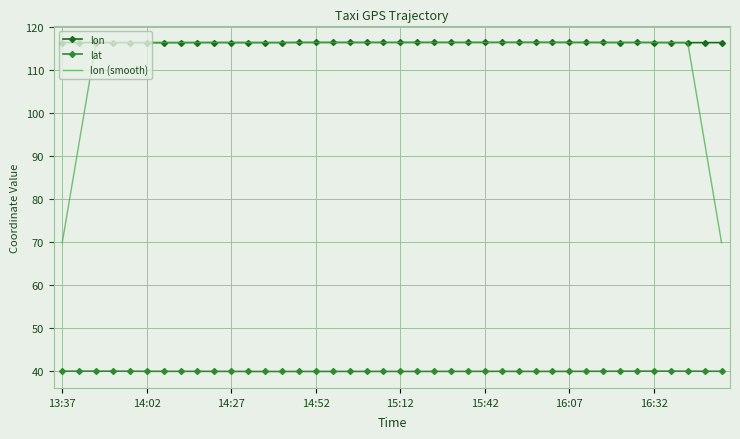

At how many categories does at least one series exceed 63?

40